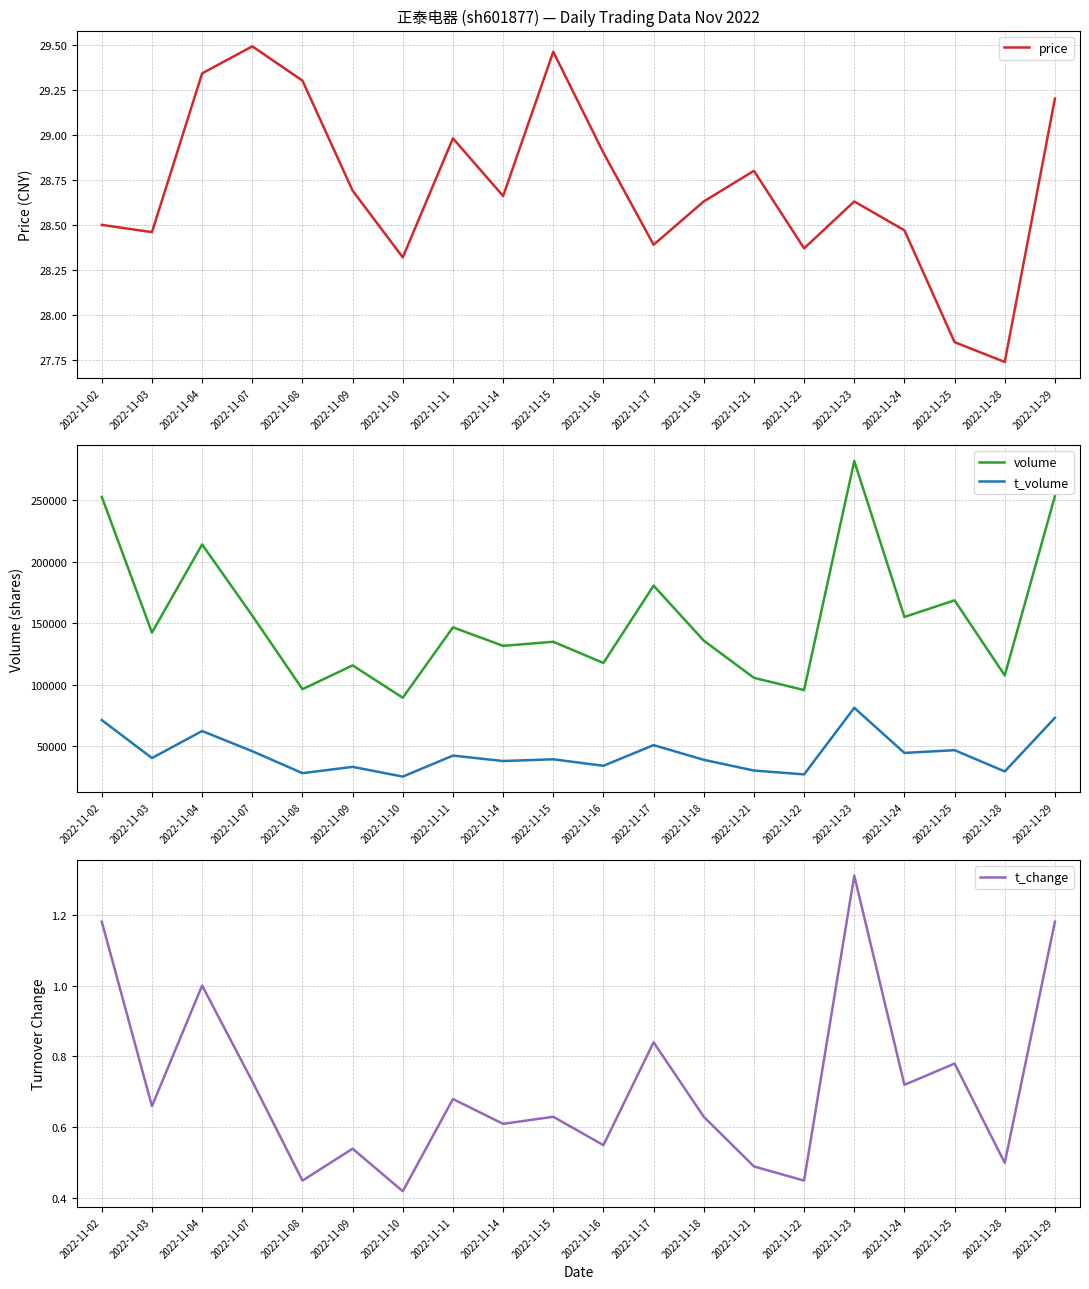

At which label does volume first exceed 142459?

2022-11-02